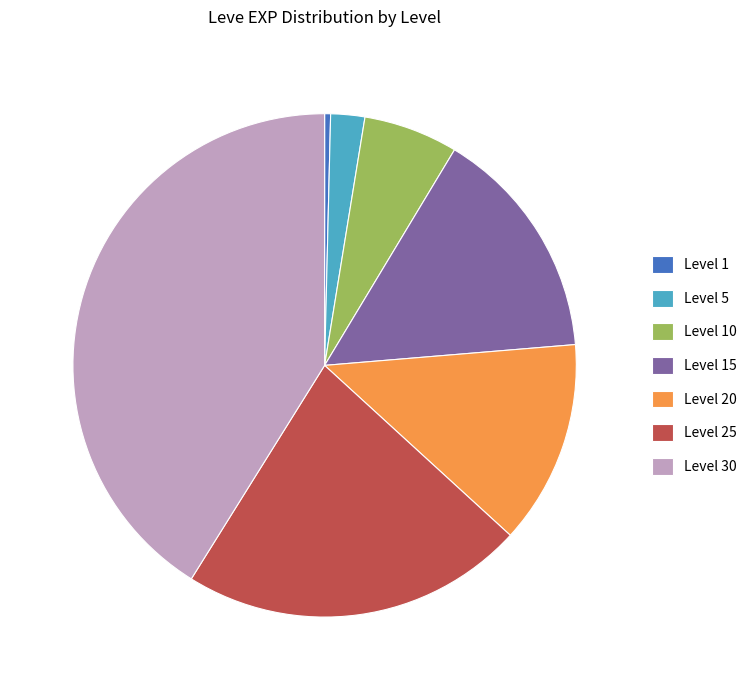

Rank the categories by value from highest to lowest.

Level 30, Level 25, Level 15, Level 20, Level 10, Level 5, Level 1